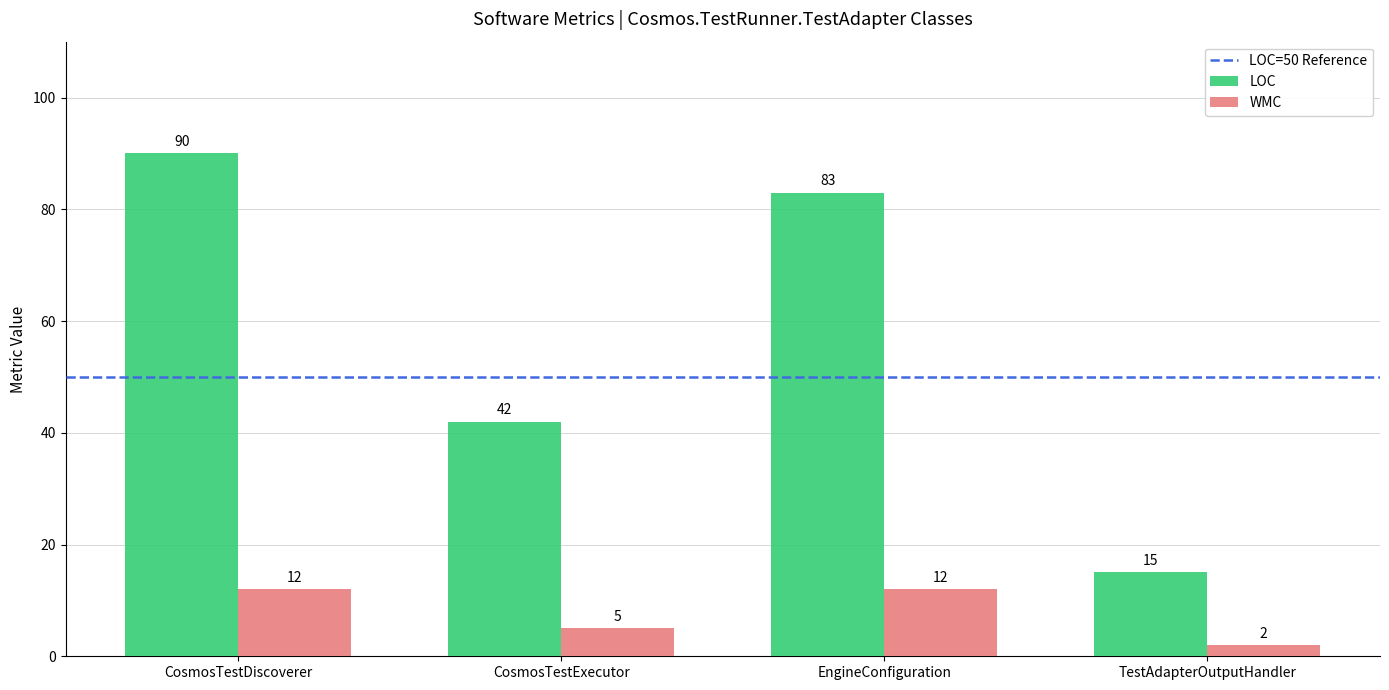

The LOC series shows 152 at CosmosTestDiscoverer. True or false?

False